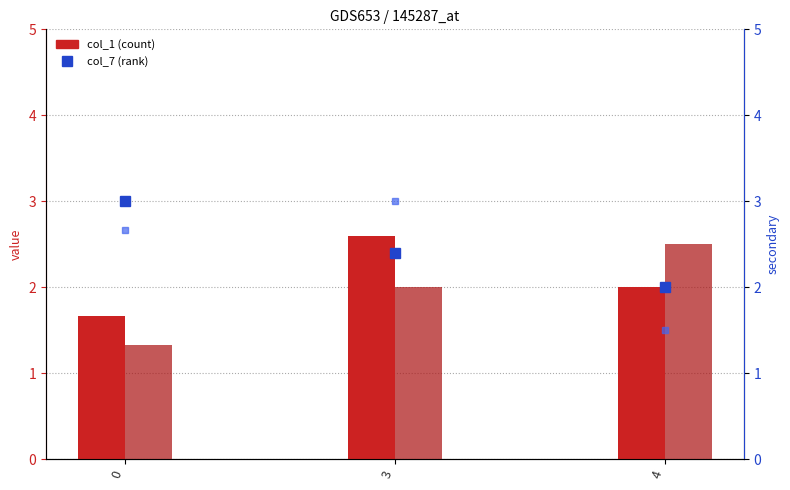

The value of col_0 at 0 is 2.1. True or false?

False